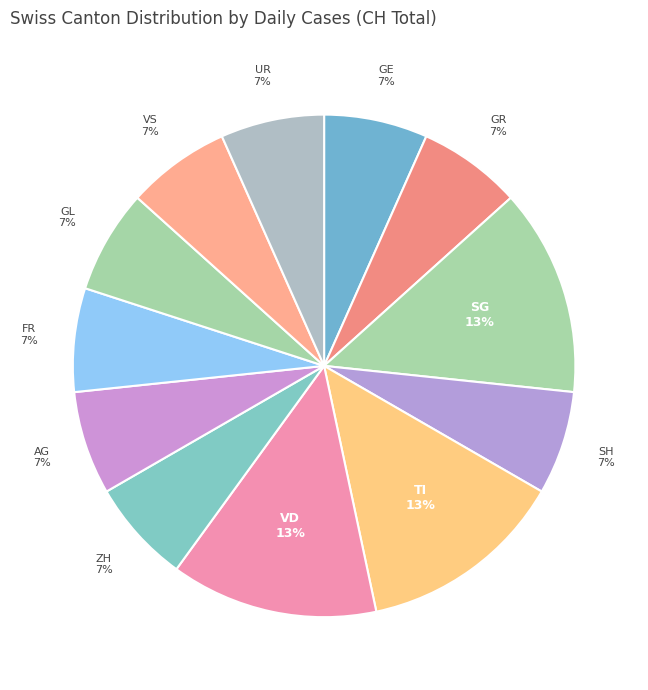

Is it true that FR is 1% of the pie?

False